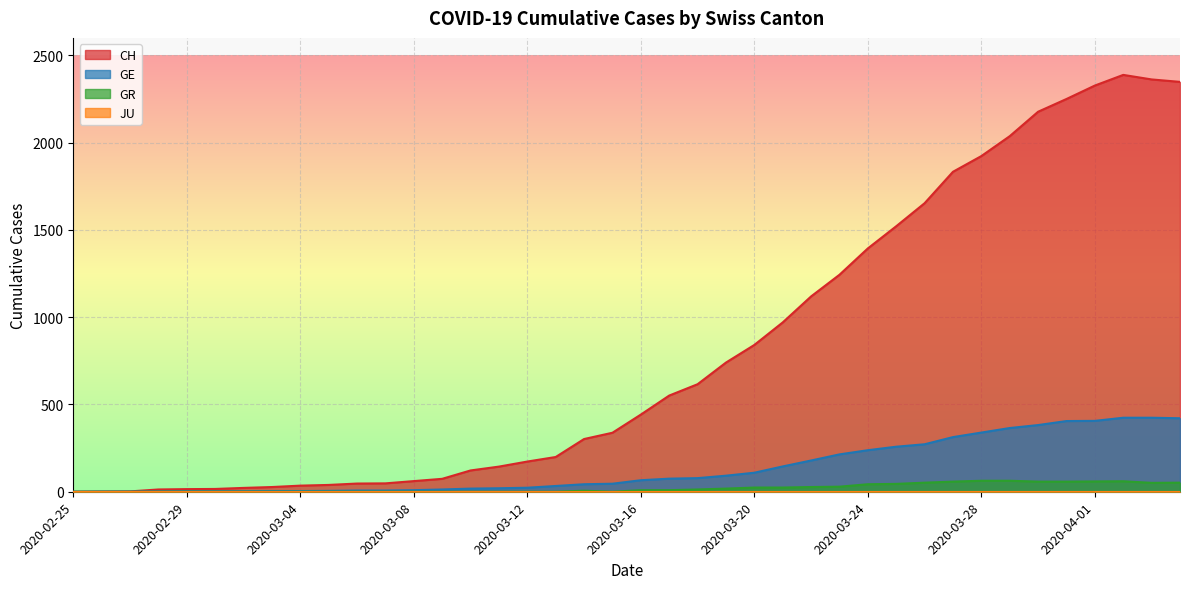

The value of GE at 2020-03-14 is 43. True or false?

True